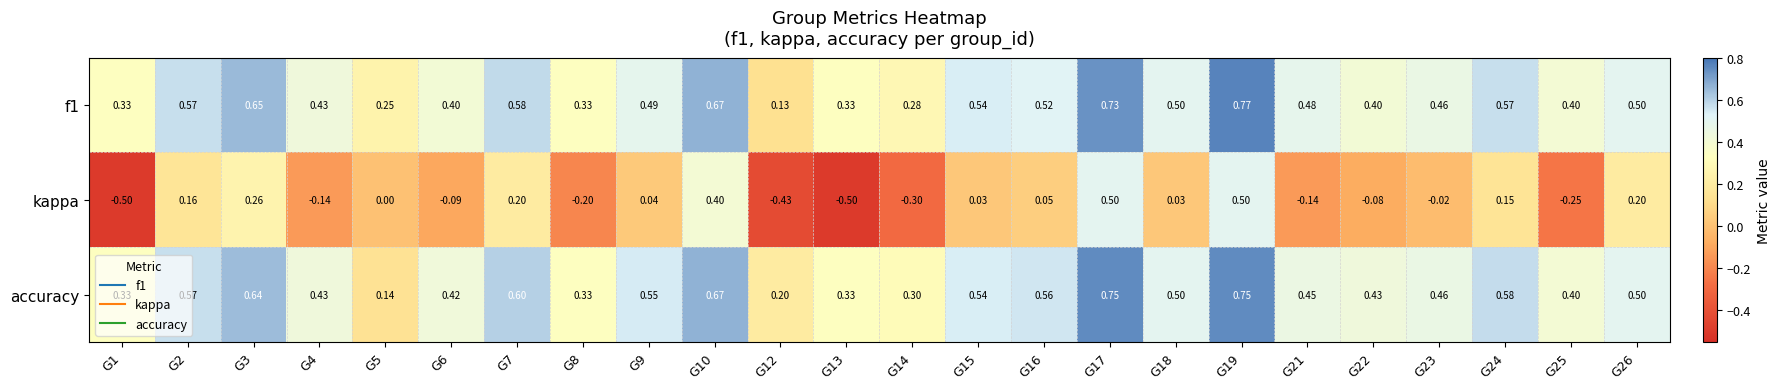

Which series has the largest total across all categories?

accuracy